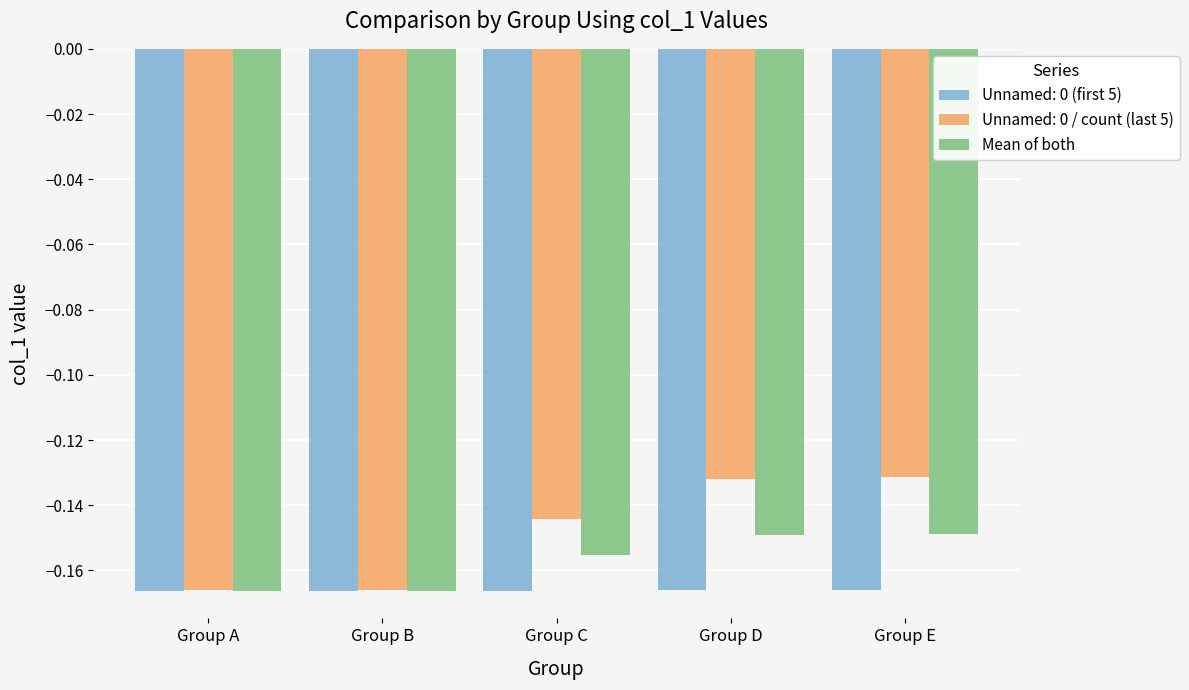

Is the value of Mean of both at Group E greater than the value of Unnamed: 0 / count (last 5) at Group B?

Yes